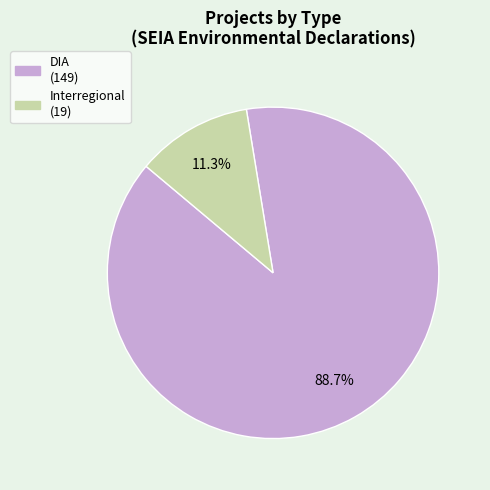

What percentage do DIA and Interregional together represent?

100.0%